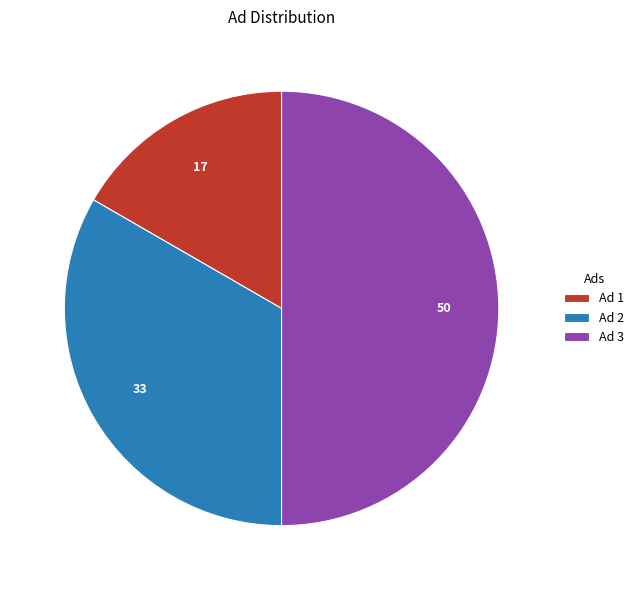

Between Ad 3 and Ad 1, which is larger?

Ad 3